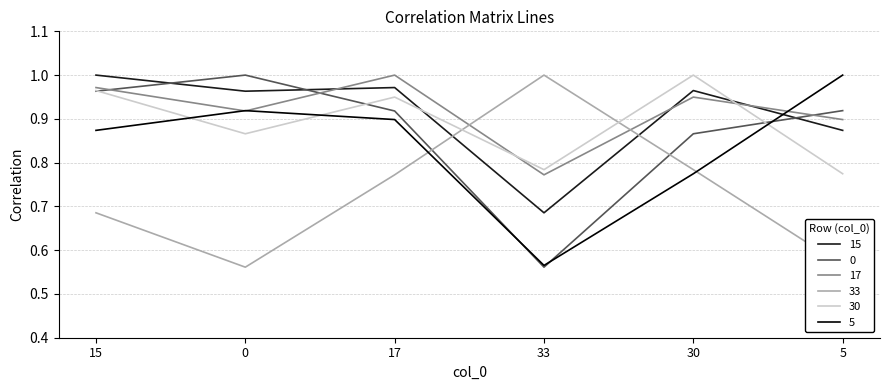

What is the difference between the second highest and second lowest values in the 0 series?

0.1